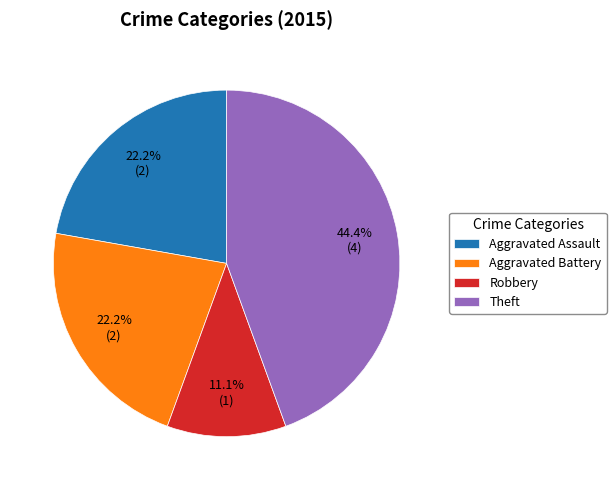

What is the smallest slice in the pie chart?

Robbery